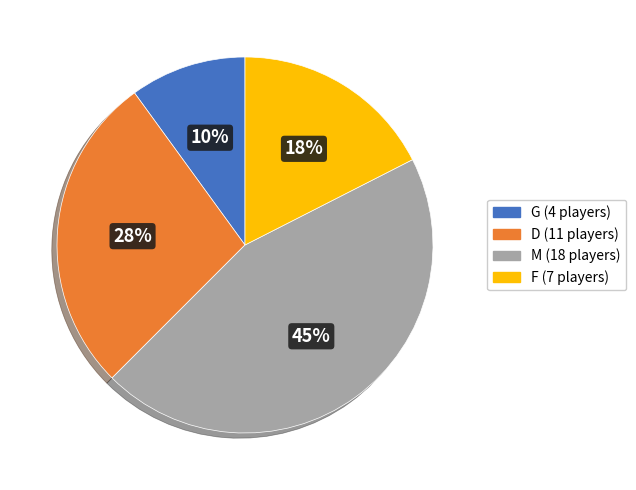

Count the number of slices in the pie.

4